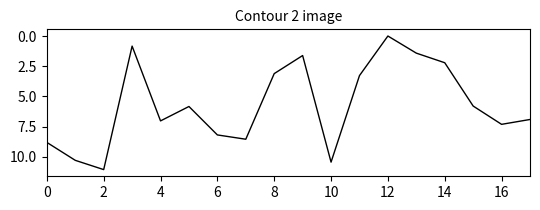

How many positive values are there?

17